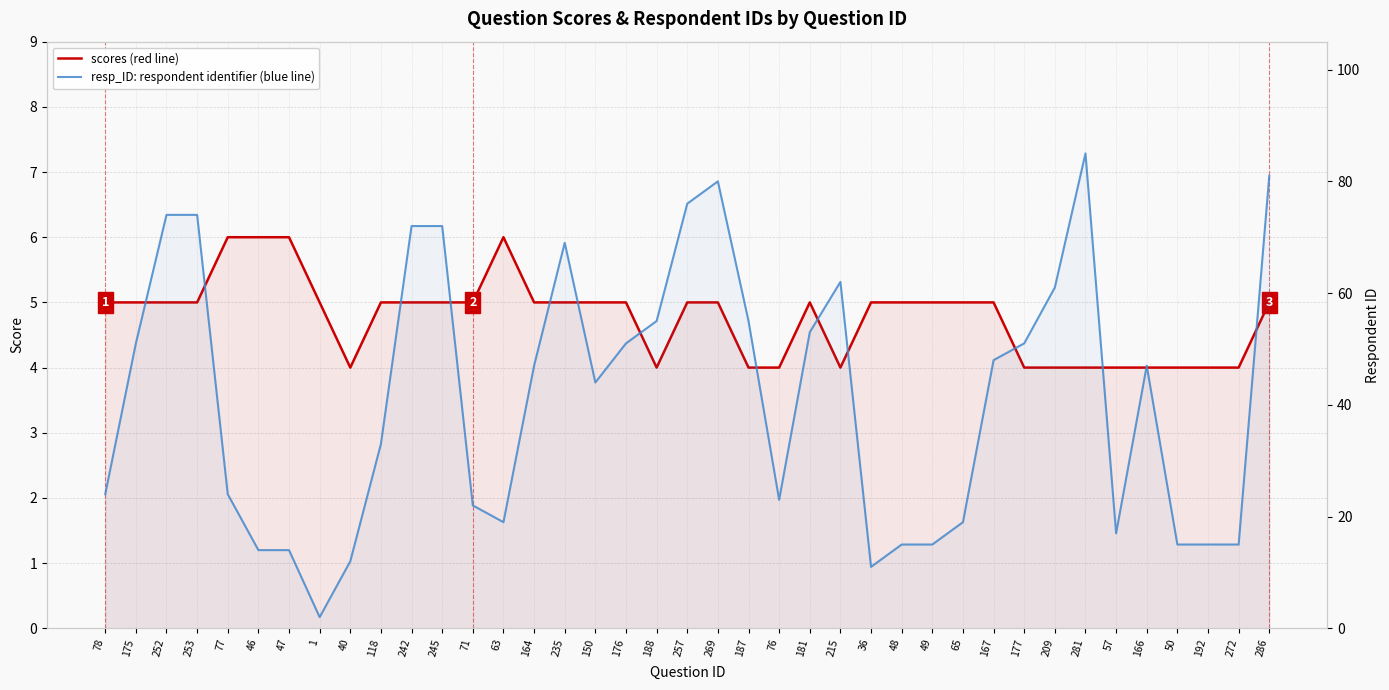

True or false: resp_ID and scores intersect in this chart.

True